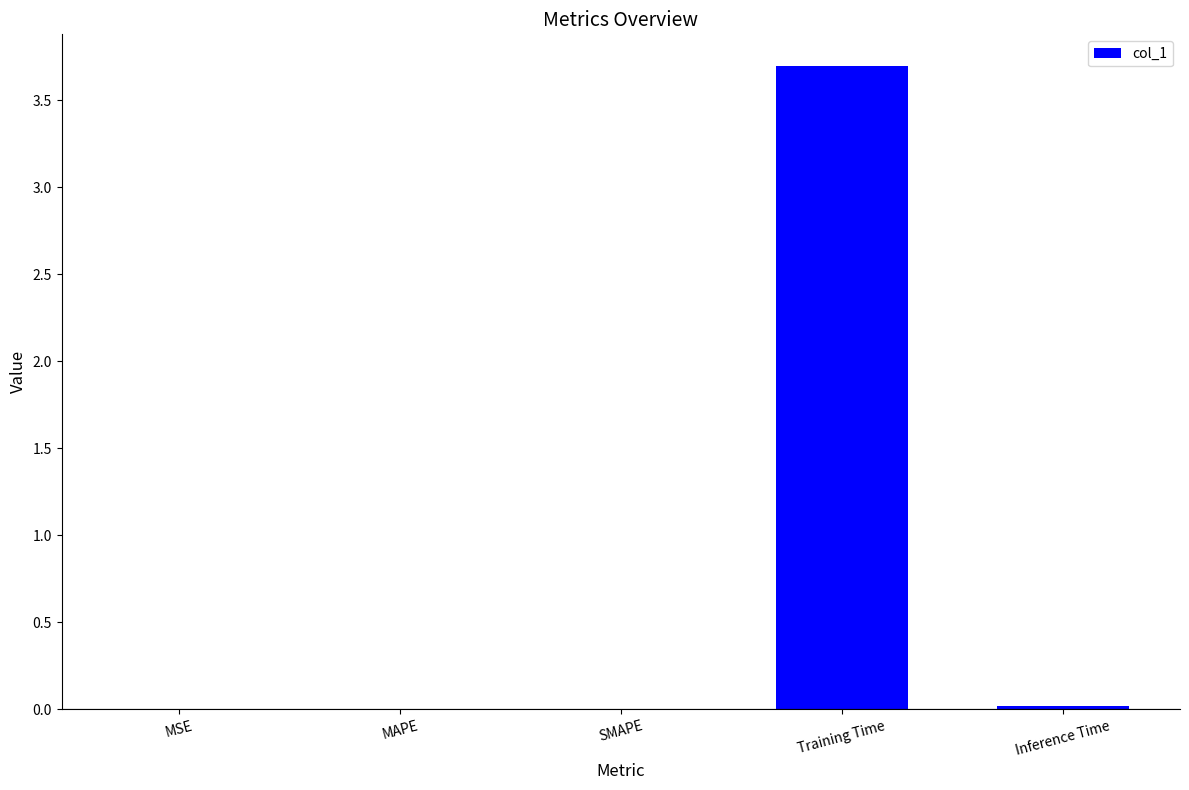

What is the greatest value displayed?

3.7